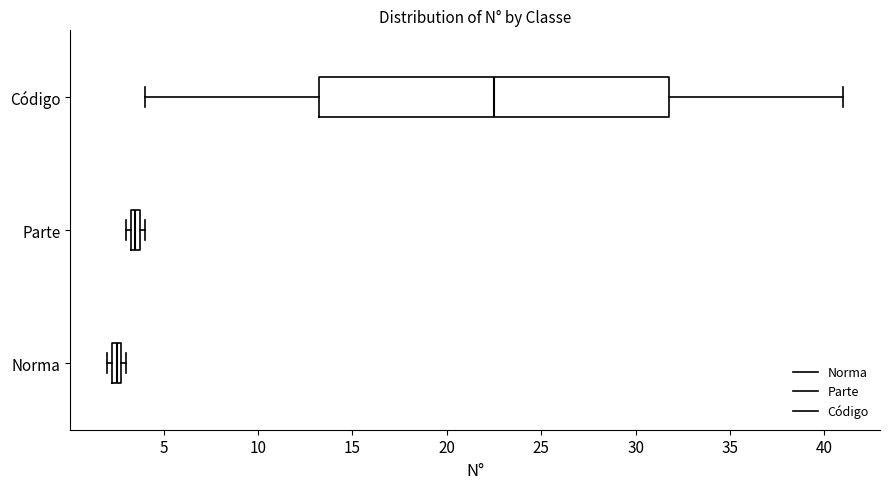

Which box has the furthest to the left median line?

Norma